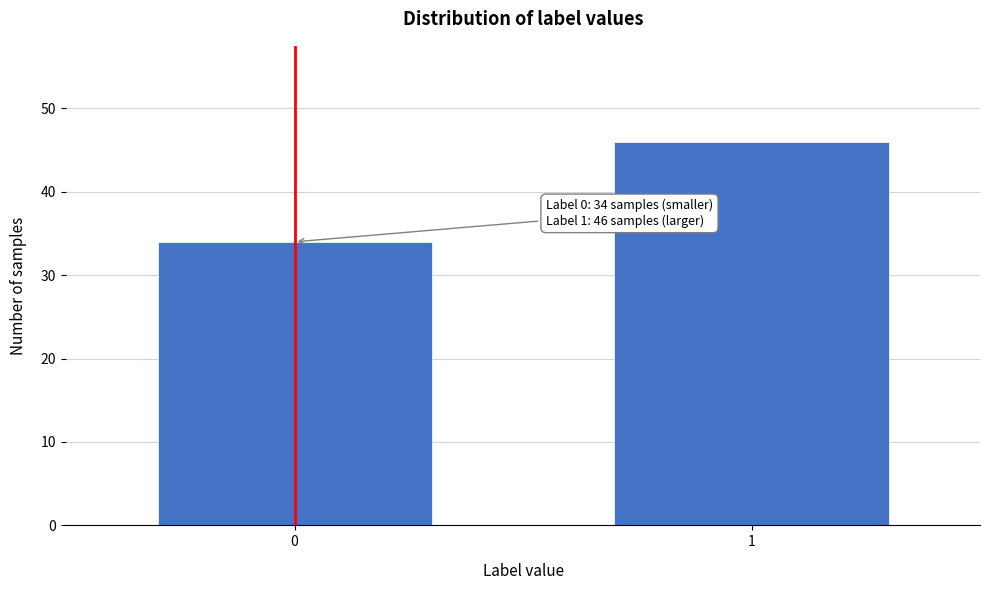

Reading right to left, what are all the values shown in this chart?

46	34